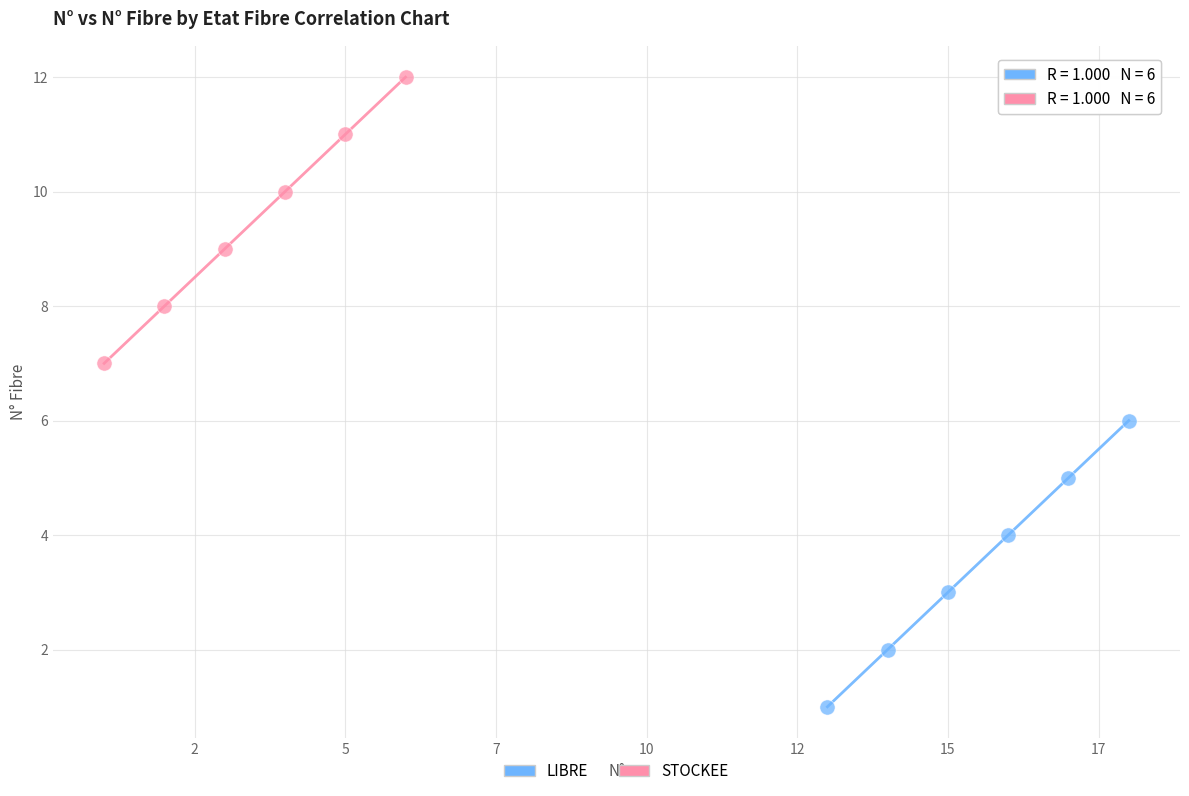

Which series reaches the minimum Y coordinate?

LIBRE